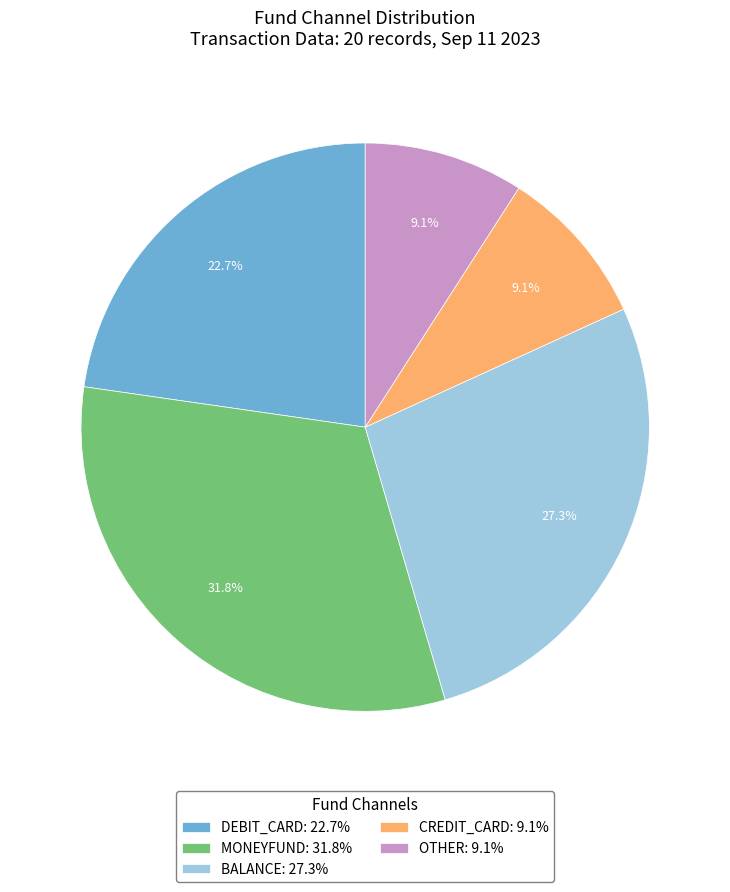

Which slice is the largest?

MONEYFUND: 31.8%